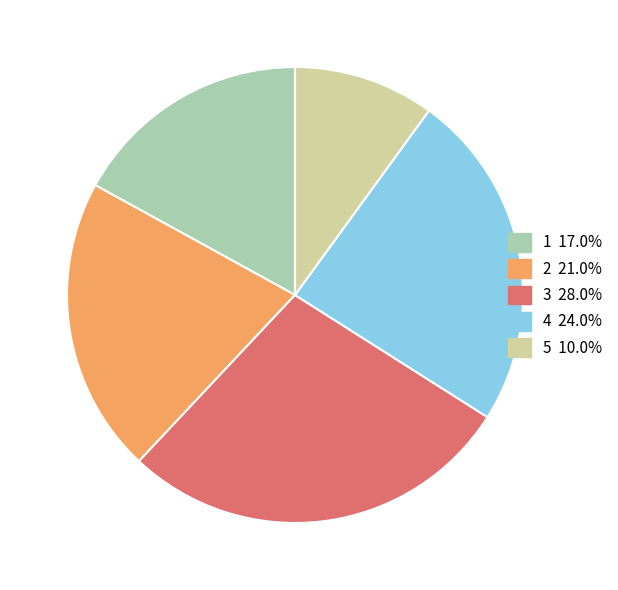

Which category has the biggest portion of the pie?

3